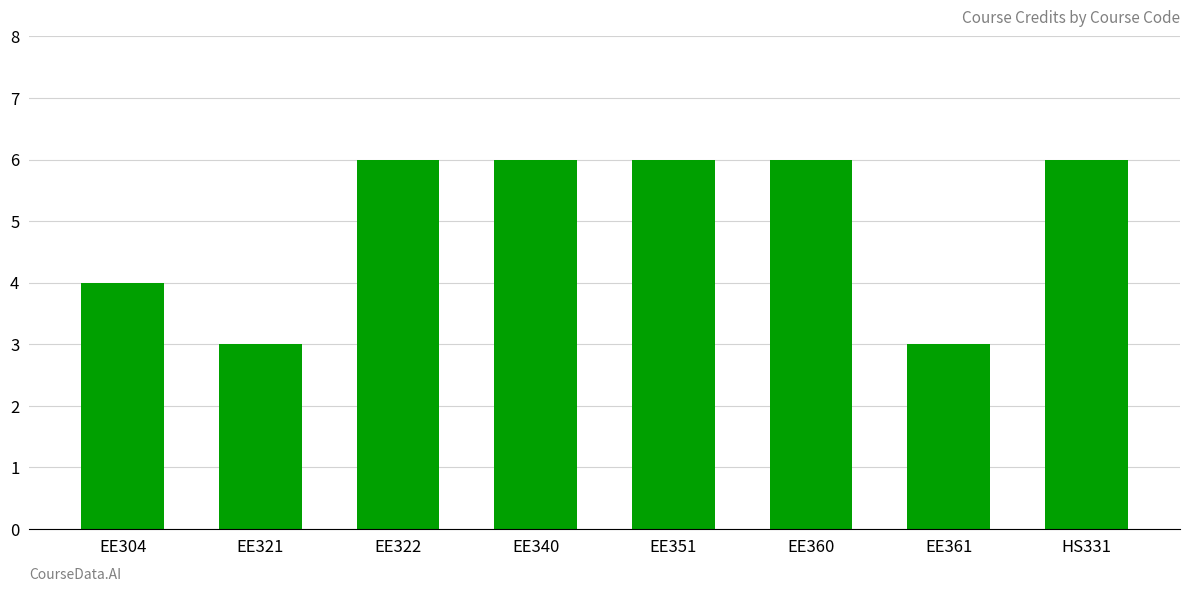

What is the sum of the values at EE321 and EE351?

9